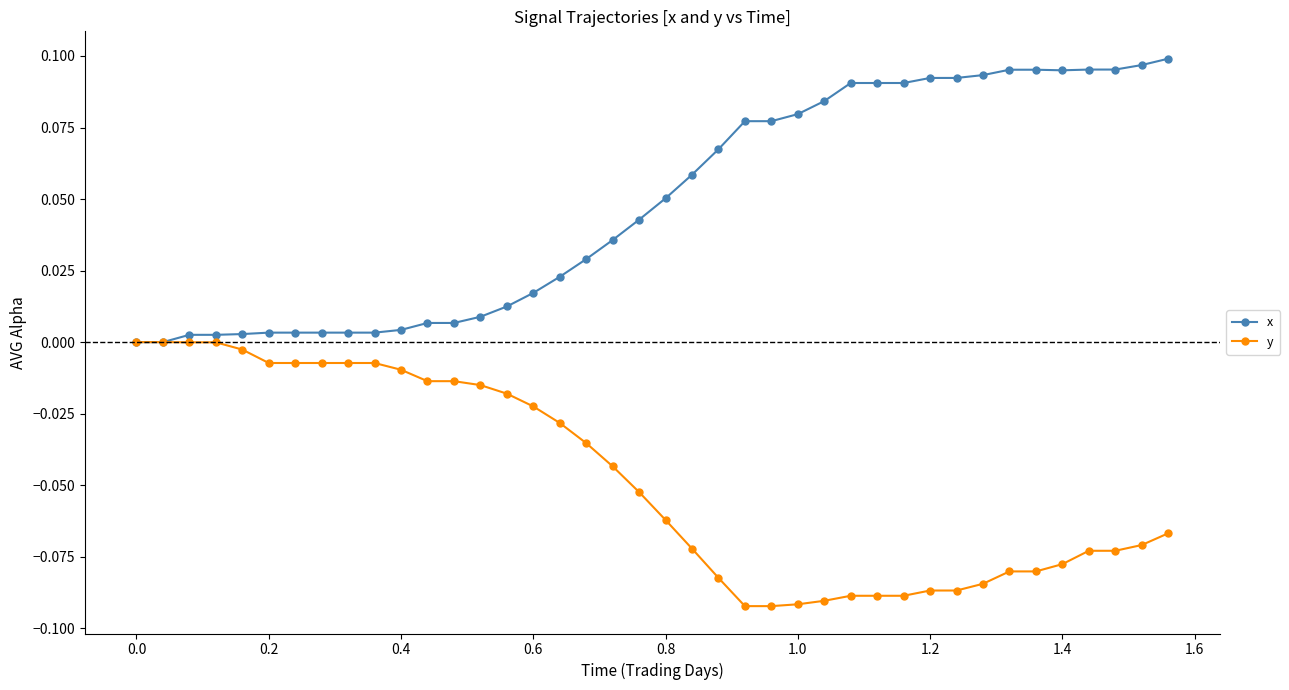

Which series has the largest total across all categories?

x